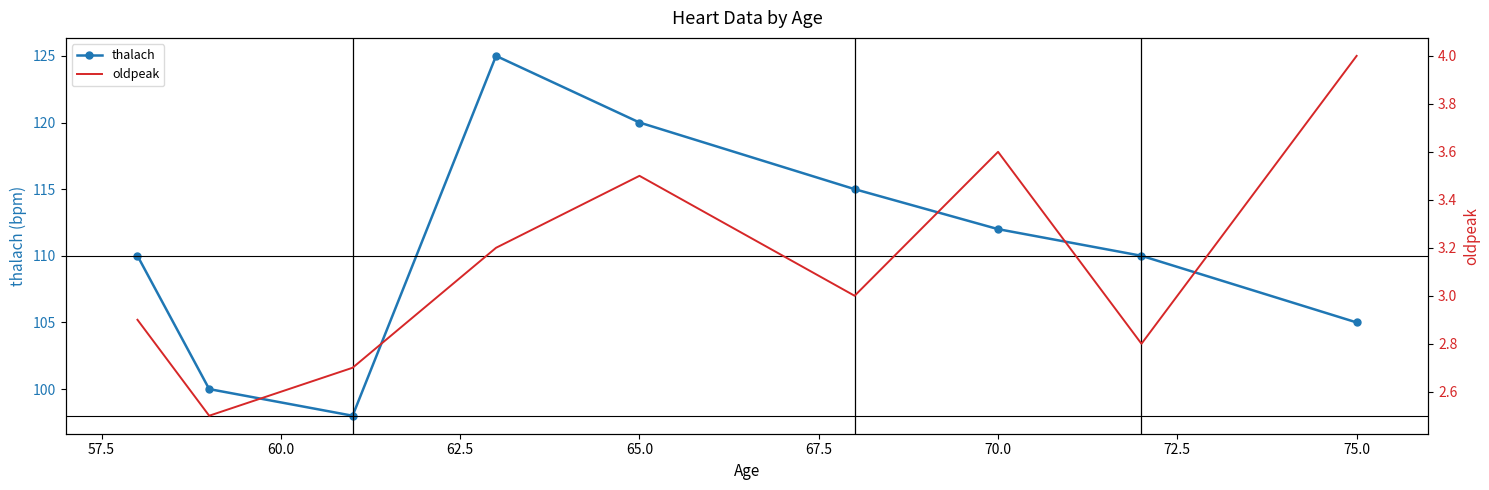

How many data points does each series have?

9